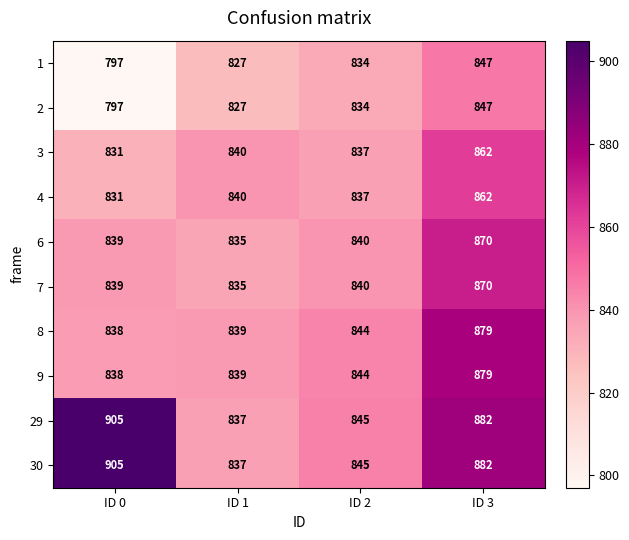

What is the difference between the highest and lowest values at ID 2?

11